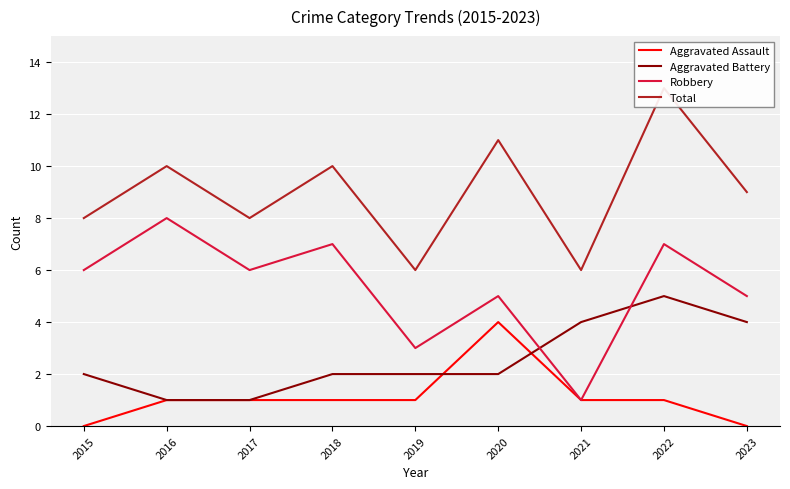

Where is Robbery nearest to the value 4?

2019